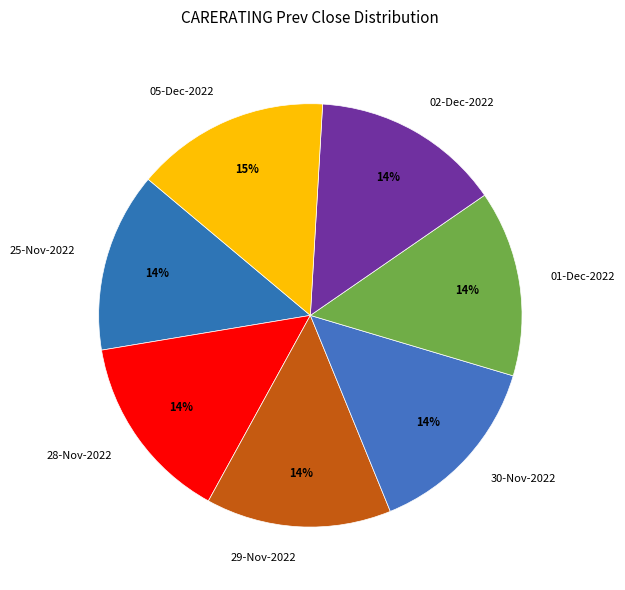

What is the ratio of the value at 28-Nov-2022 to the value at 29-Nov-2022?

1.0